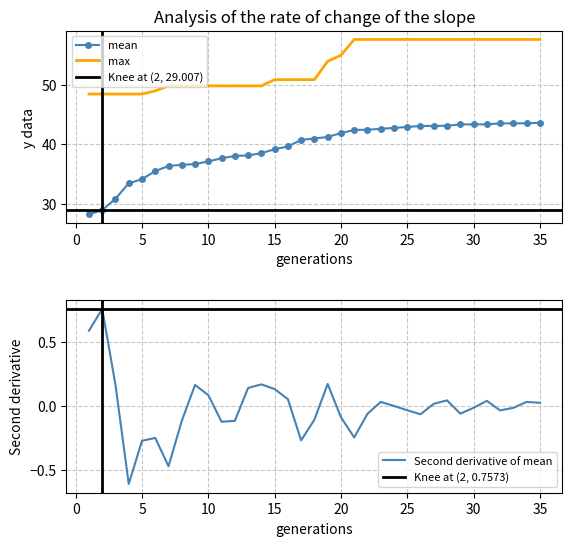

True or false: mean and max cross at least once.

False